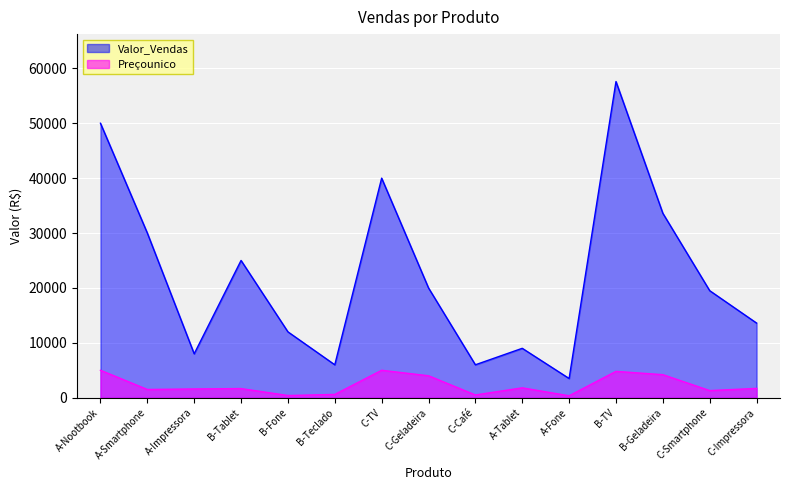

List the series in order of their overall mean, highest first.

Valor_Vendas, Preçounico